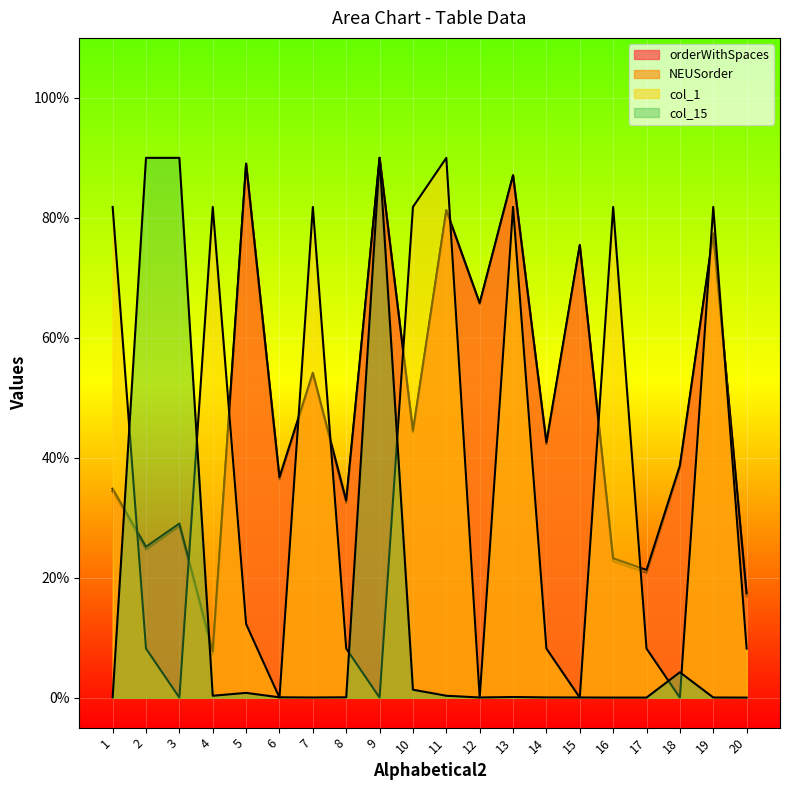

Which category has the highest value in the NEUSorder series?

9